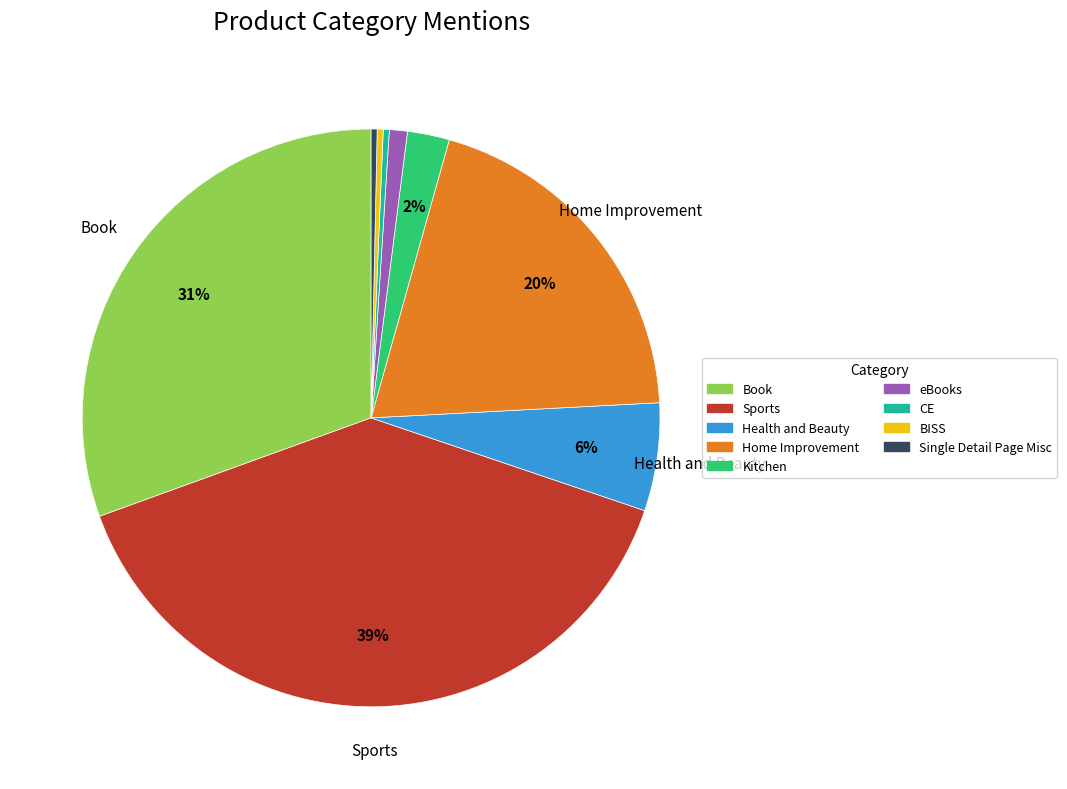

To the nearest percent, what is the average slice percentage?

11%